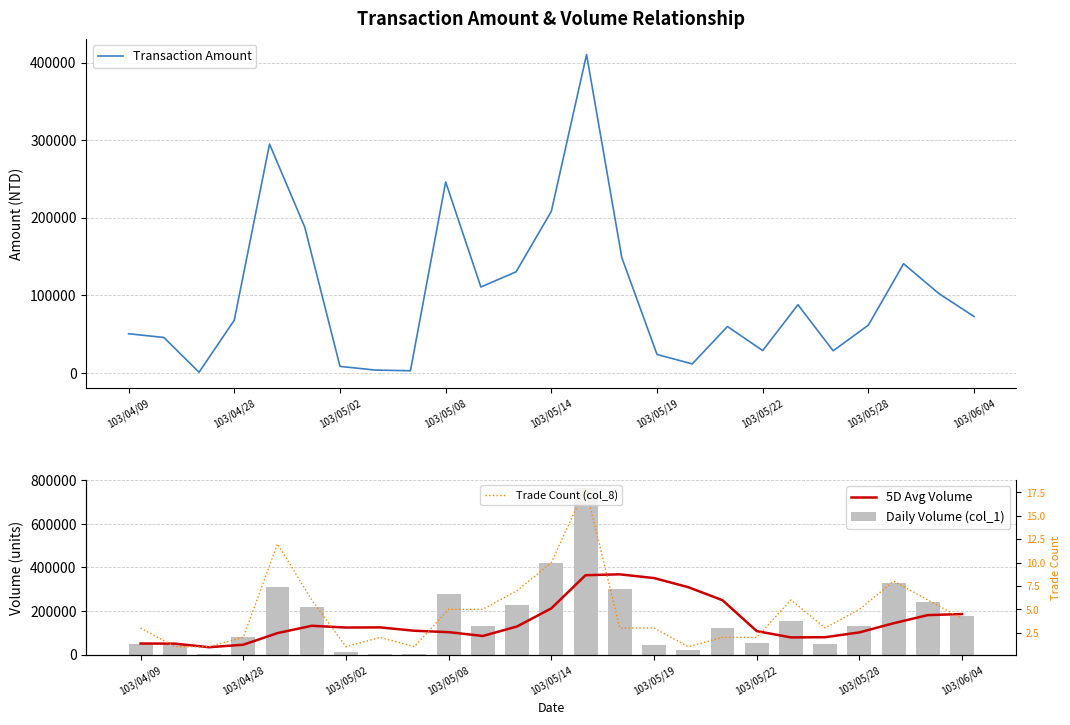

What is the difference between the maximum and minimum values in the Daily Volume (col_1) series?

763000